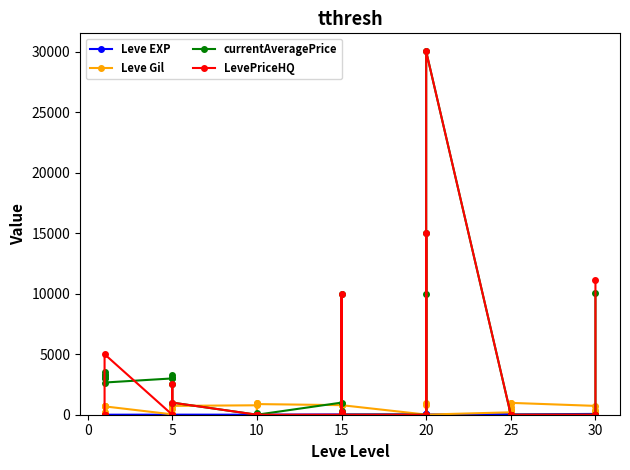

What is the value of the Leve Gil point at the 22nd from the left?

850